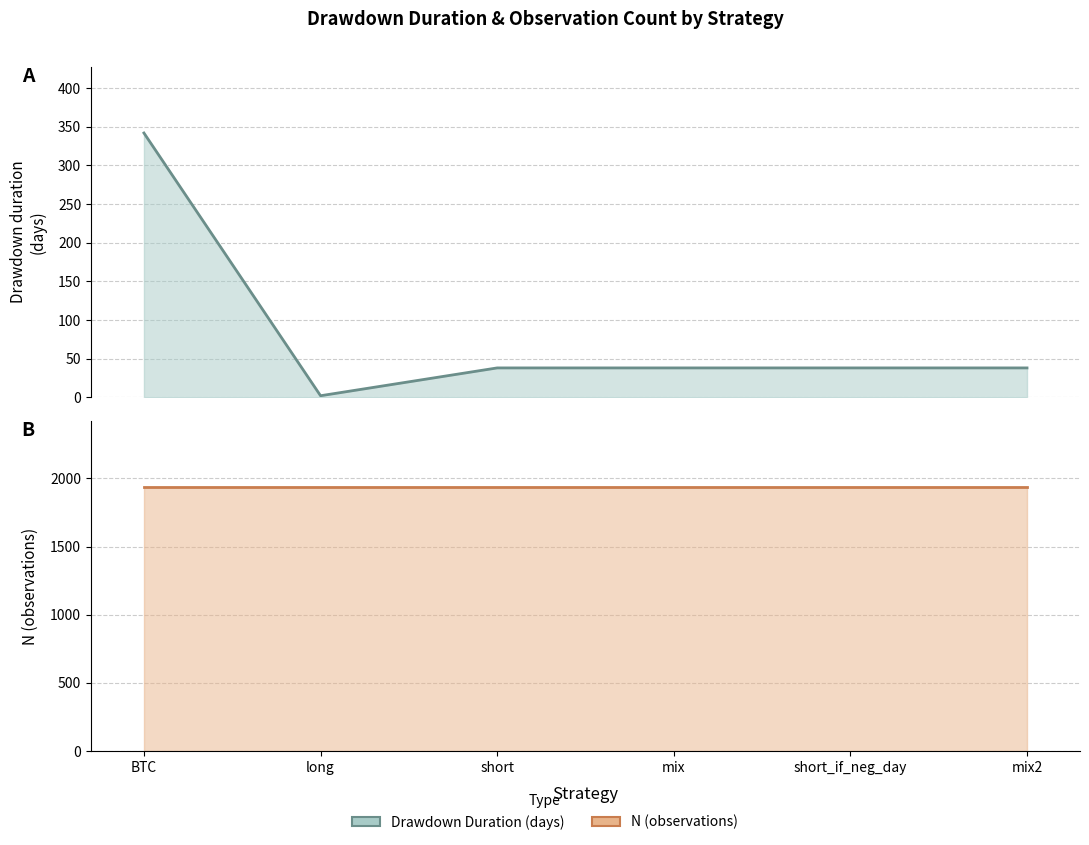

True or false: Drawdown Duration (days) and N (observations) cross at least once.

False